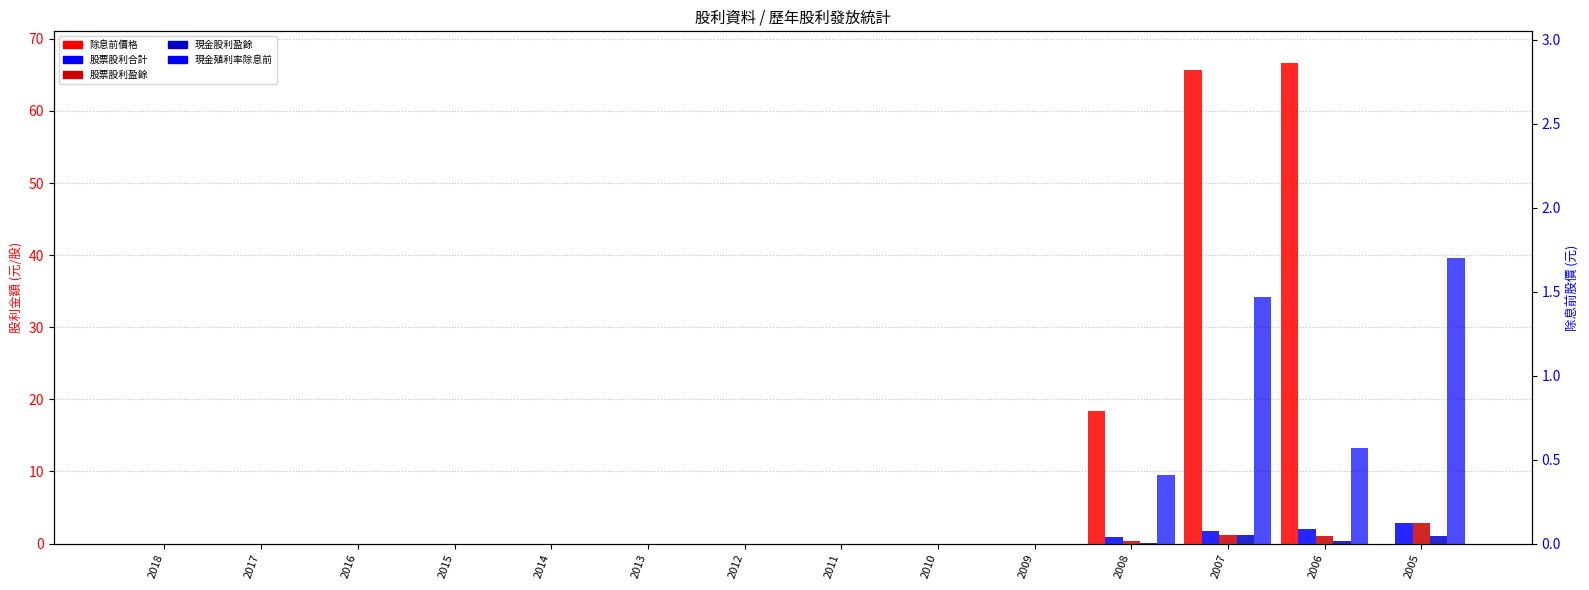

At which label does 除息前價格 reach its minimum?

2018